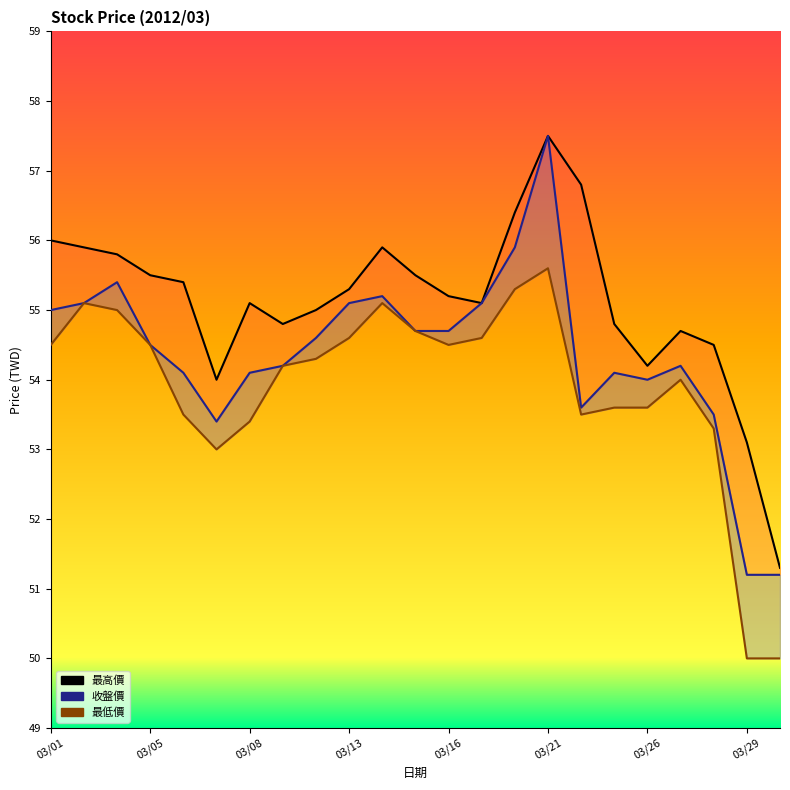

Reading left to right, list all the values displayed in this chart.

最高價: 56.0	55.9	55.8	55.5	55.4	54.0	55.1	54.8	55.0	55.3	55.9	55.5	55.2	55.1	56.4	57.5	56.8	54.8	54.2	54.7	54.5	53.1	51.3
收盤價: 55.0	55.1	55.4	54.5	54.1	53.4	54.1	54.2	54.6	55.1	55.2	54.7	54.7	55.1	55.9	57.5	53.6	54.1	54.0	54.2	53.5	51.2	51.2
最低價: 54.5	55.1	55.0	54.5	53.5	53.0	53.4	54.2	54.3	54.6	55.1	54.7	54.5	54.6	55.3	55.6	53.5	53.6	53.6	54.0	53.3	50.0	50.0